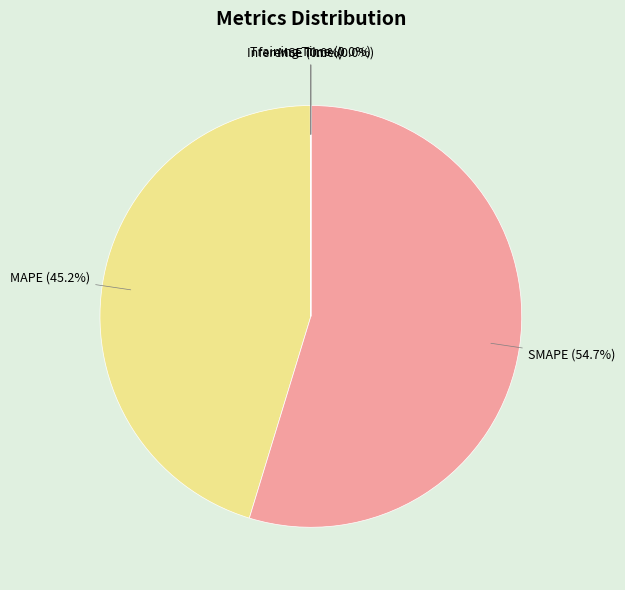

True or false: SMAPE accounts for 55% of the total.

True